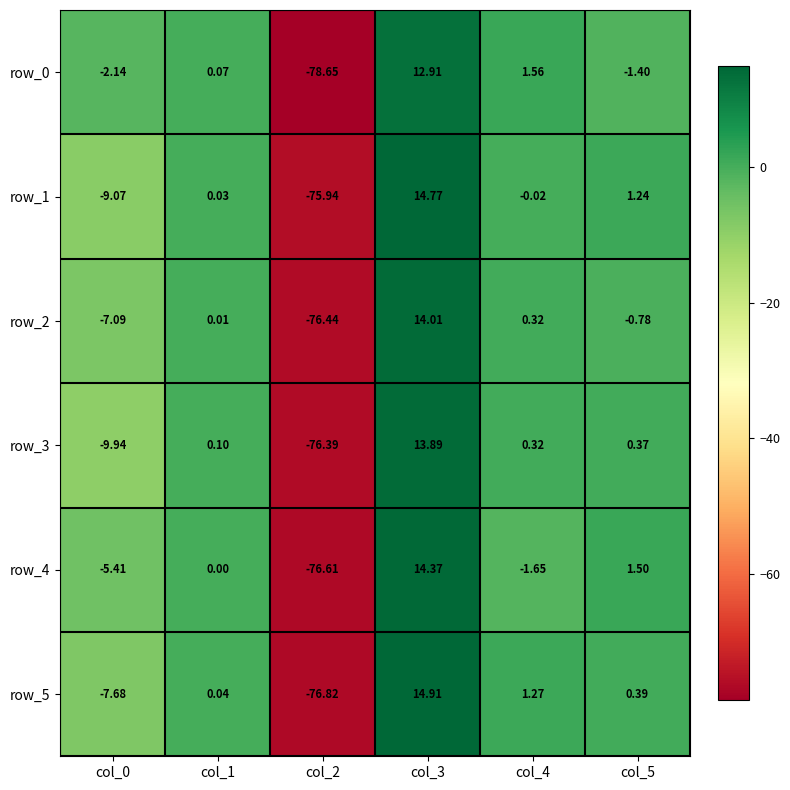

At col_4, list the series in order from largest to smallest.

row_0, row_5, row_2, row_3, row_1, row_4